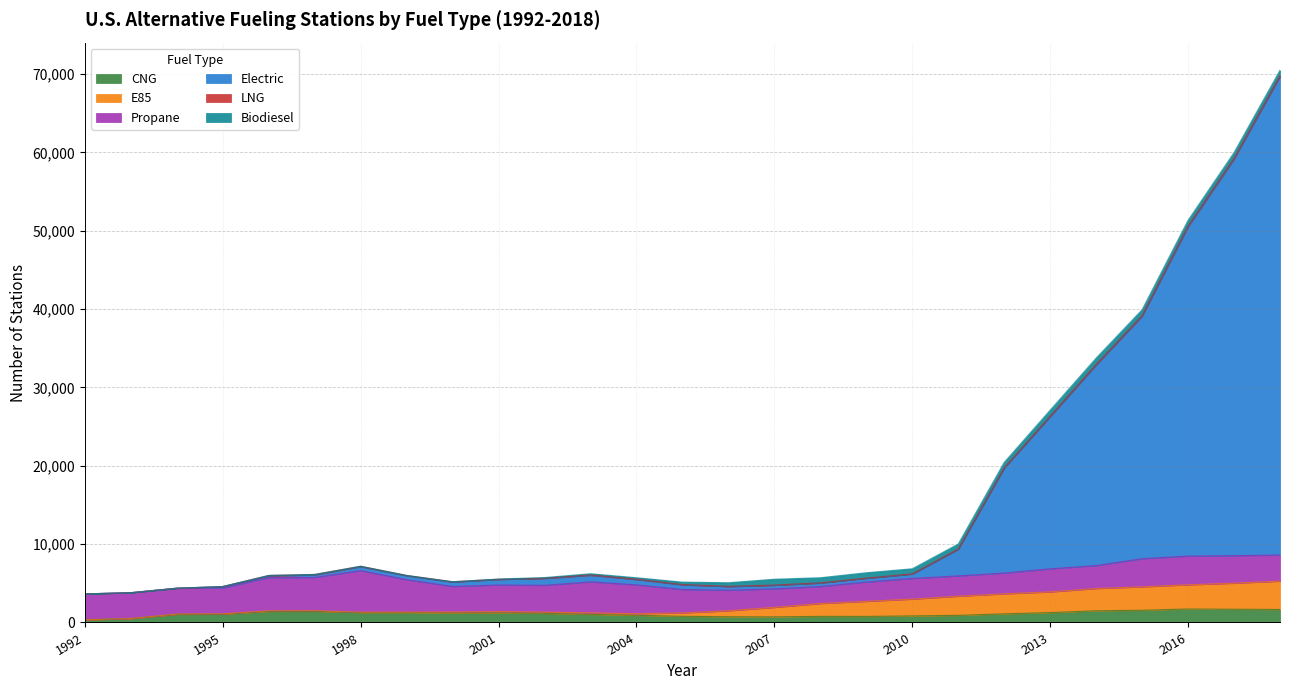

Reading left to right, what are all the values shown in this chart?

CNG: 349	497	1042	1065	1419	1426	1268	1267	1217	1232	1166	1035	917	787	732	721	778	772	841	910	1107	1263	1495	1563	1722	1693	1659
E85: 2	7	32	37	68	71	40	49	113	154	149	188	200	436	762	1208	1644	1928	2142	2442	2553	2639	2840	2990	3091	3322	3617
Propane: 3297	3297	3299	3299	4252	4255	5318	4153	3268	3403	3431	3966	3689	2995	2619	2371	2175	2468	2647	2597	2654	2956	2931	3594	3665	3514	3341
Electric: 0	0	0	188	194	310	486	490	558	693	873	830	671	588	465	442	430	465	541	3394	13392	19410	25602	30945	42029	50627	61067
LNG: 0	0	0	0	72	71	66	46	44	44	36	62	58	40	37	35	38	36	39	45	59	81	103	111	140	131	137
Biodiesel: 0	0	0	0	0	0	0	0	2	16	79	142	176	304	459	742	645	679	644	627	675	757	783	721	697	702	681